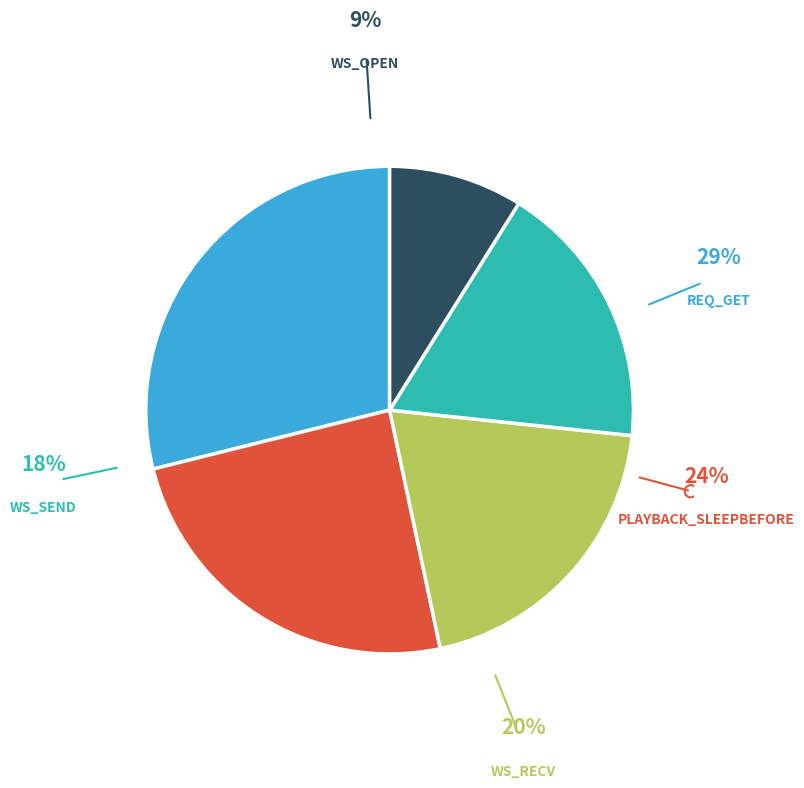

To the nearest percent, what is the difference between the WS_SEND and REQ_GET slice percentages?

11%